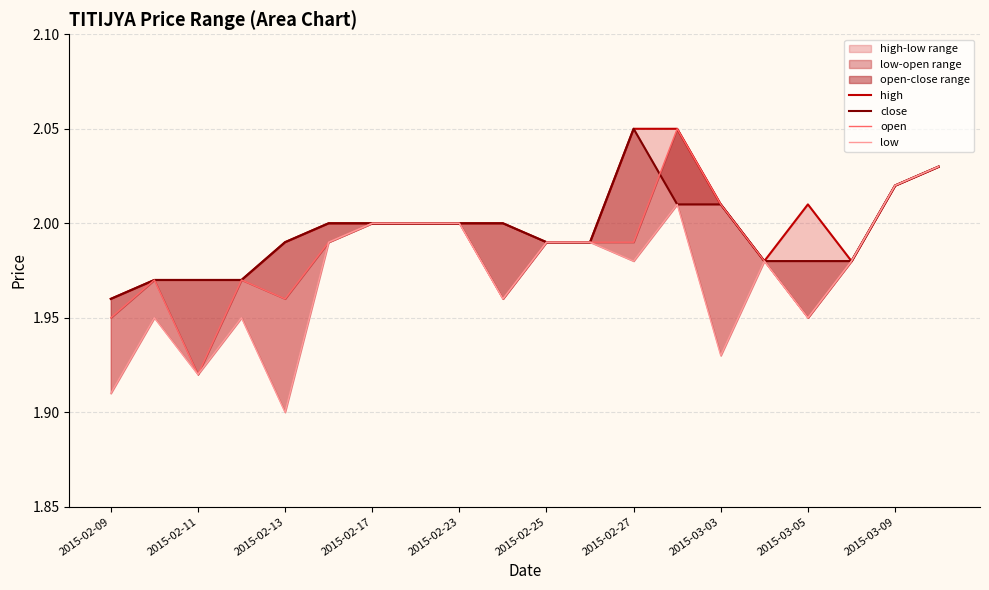

True or false: high has more than 1 points higher than both neighbors.

False